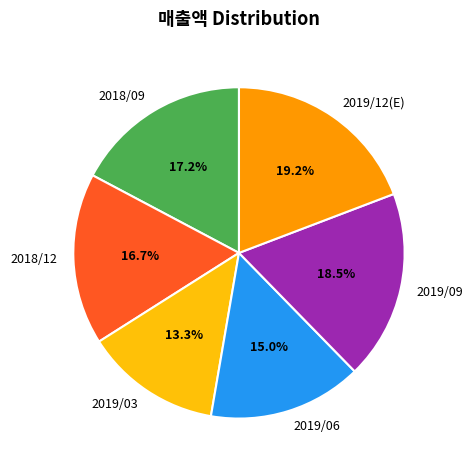

What is the smallest slice in the pie chart?

2019/03